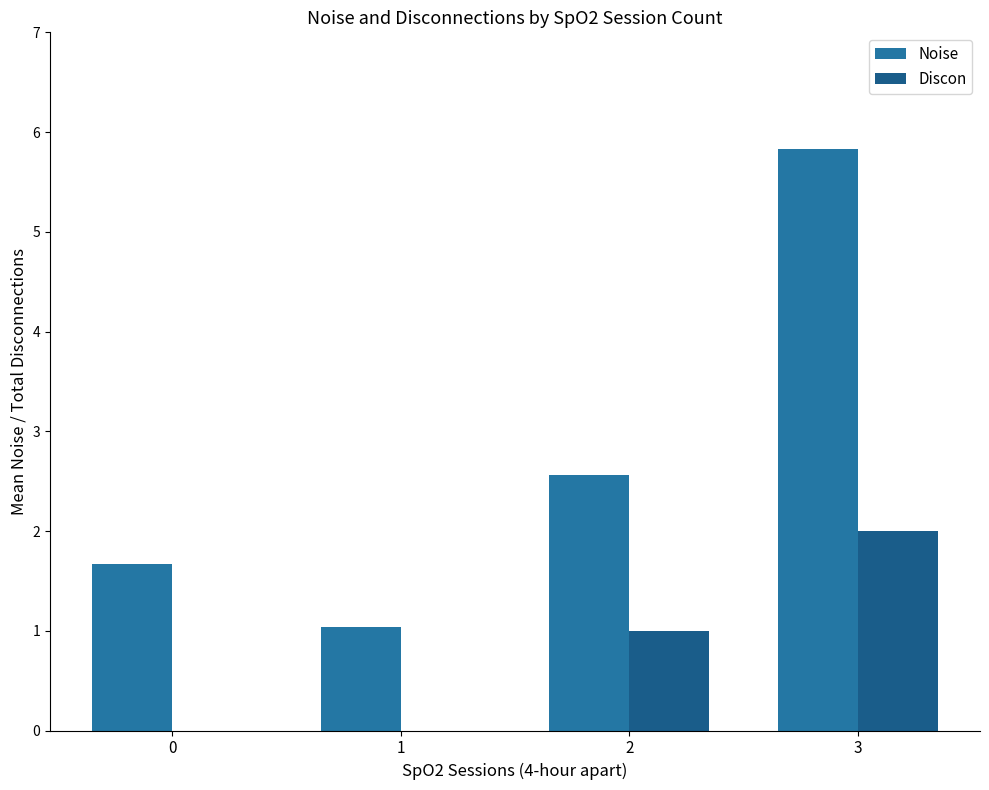

What is the difference between the Discon values at 2 and 3?

1.0